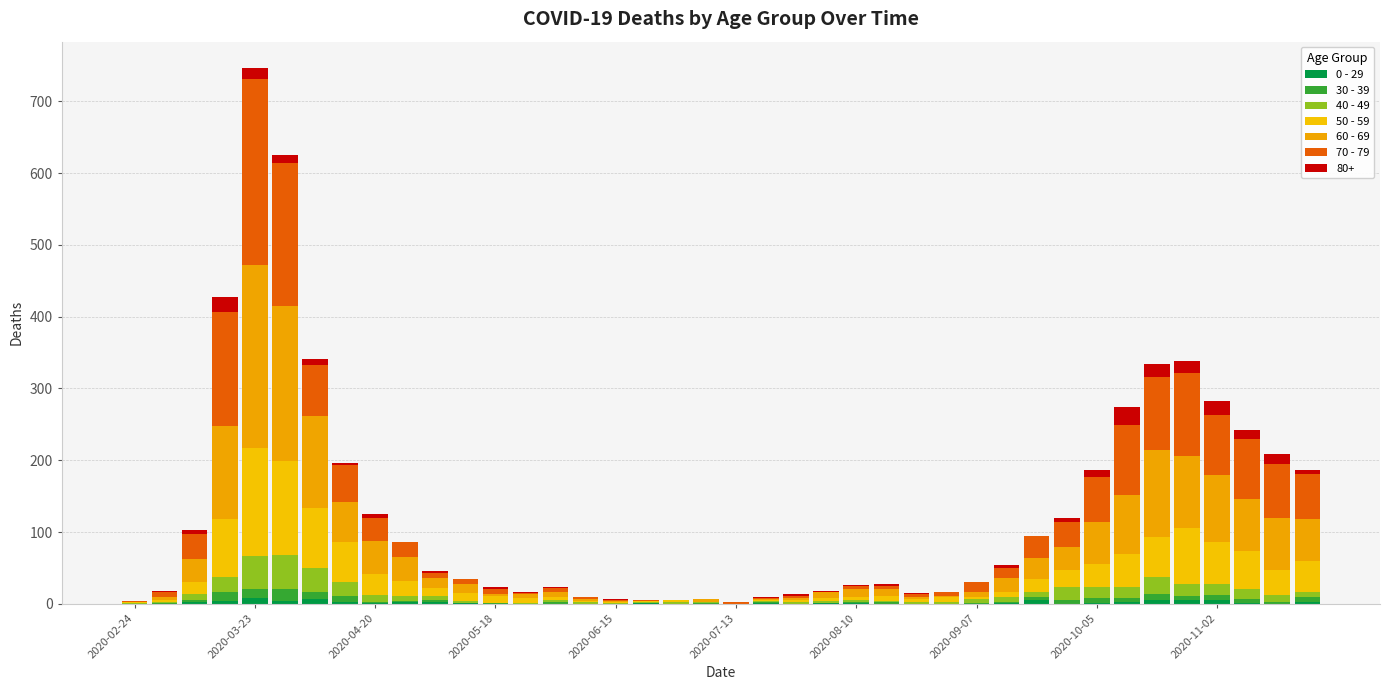

How many series are shown in this chart?

7